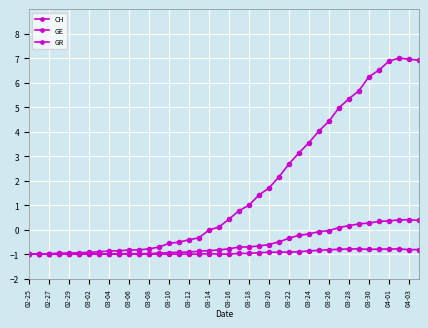

How many lines are shown in the chart?

3